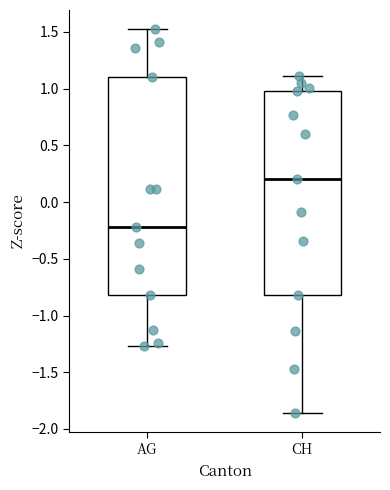

Which box is the tallest, from its lower edge to its upper edge?

AG